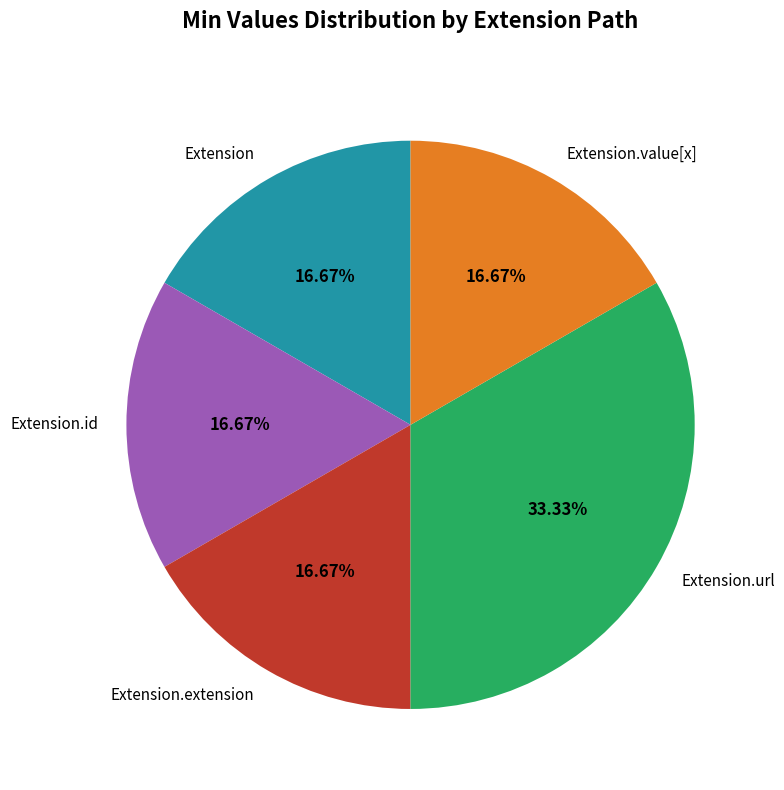

Does any single category account for the majority?

No